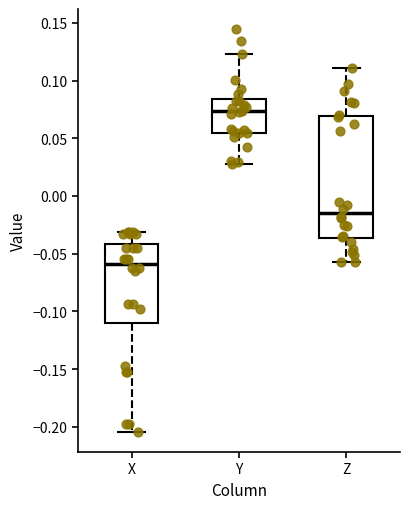

Reading left to right, transcribe this box plot: for each box, give where its median line is, the range the box spans, and where its two whiskers end, as read against the y-axis. The values are not printed on the chart, so give them approximately, as read against the axis.

X: median -0.060, box -0.110 to -0.040, whiskers -0.205 to -0.030
Y: median 0.075, box 0.055 to 0.085, whiskers 0.030 to 0.125
Z: median -0.015, box -0.035 to 0.070, whiskers -0.060 to 0.110